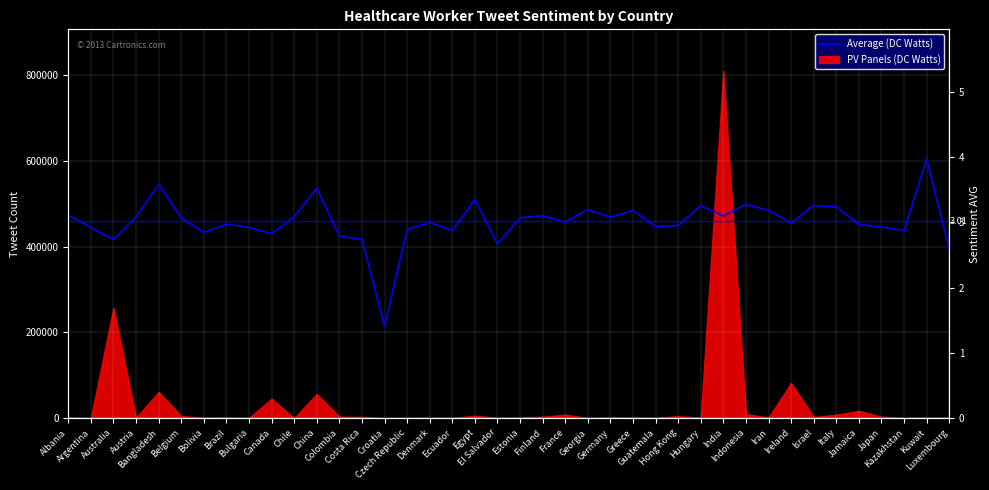

What is the difference between the second highest and minimum values?

2.2